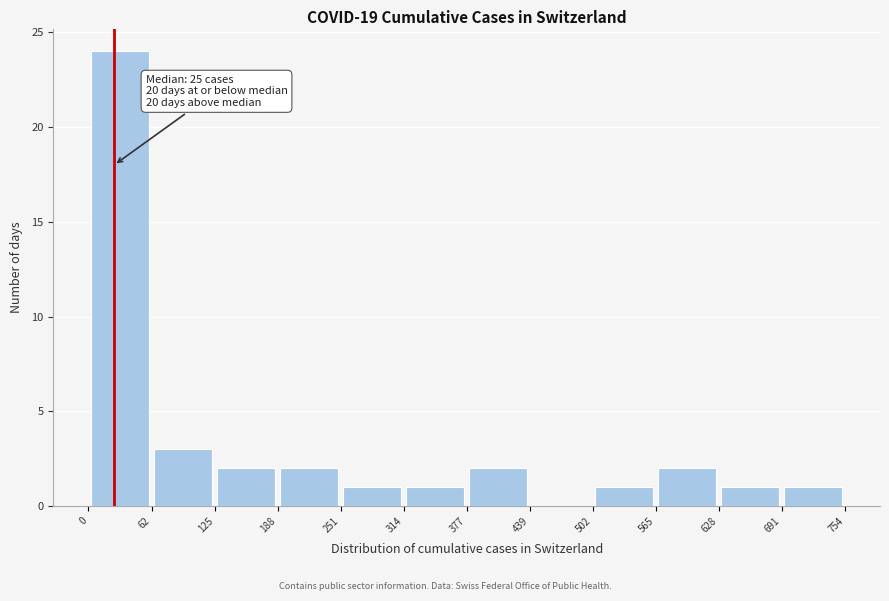

Over which range of the x-axis is the bar tallest?

0 to 62